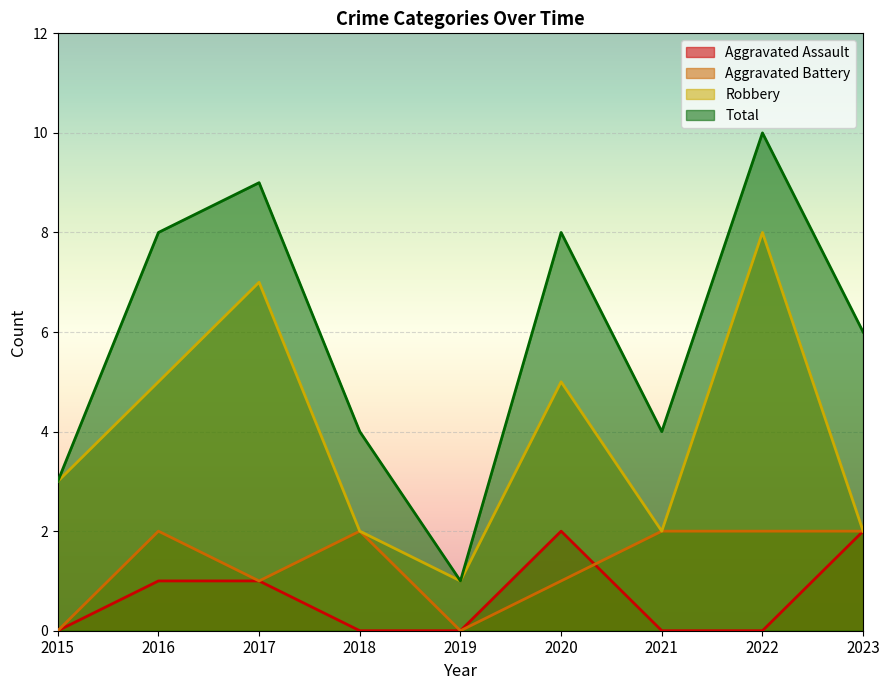

What are all the series names shown in the legend?

Aggravated Assault, Aggravated Battery, Robbery, Total